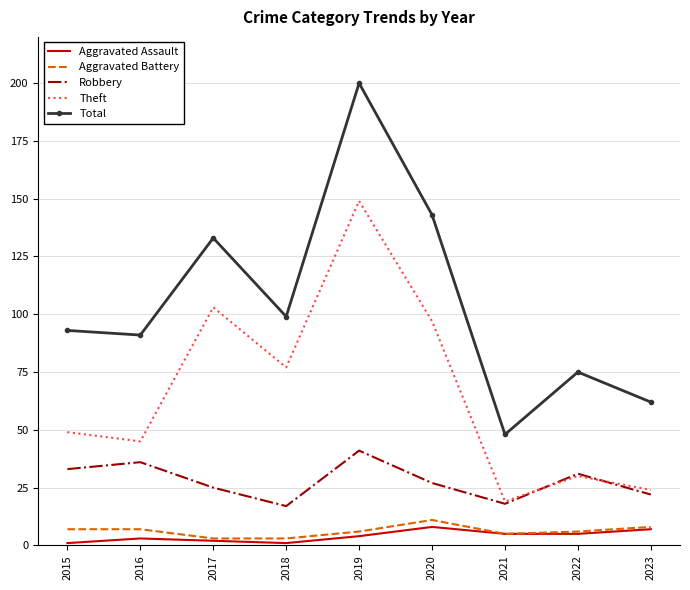

Between 2015 and 2018, which series saw the biggest shift?

Theft